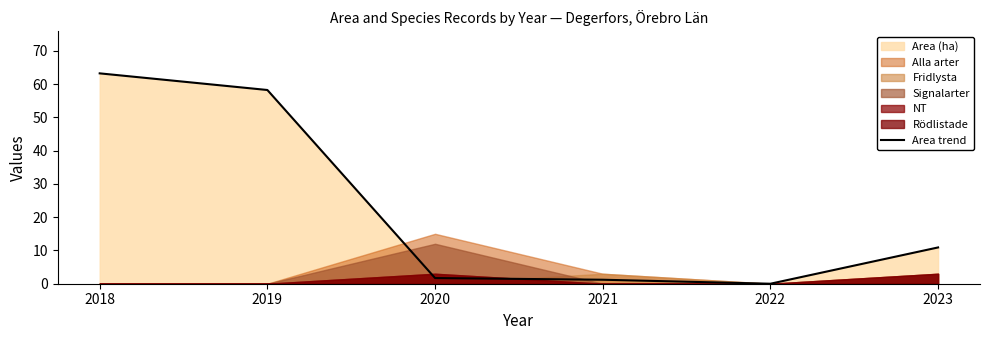

What is the sum of the values at 2022 and 2021?

1.2